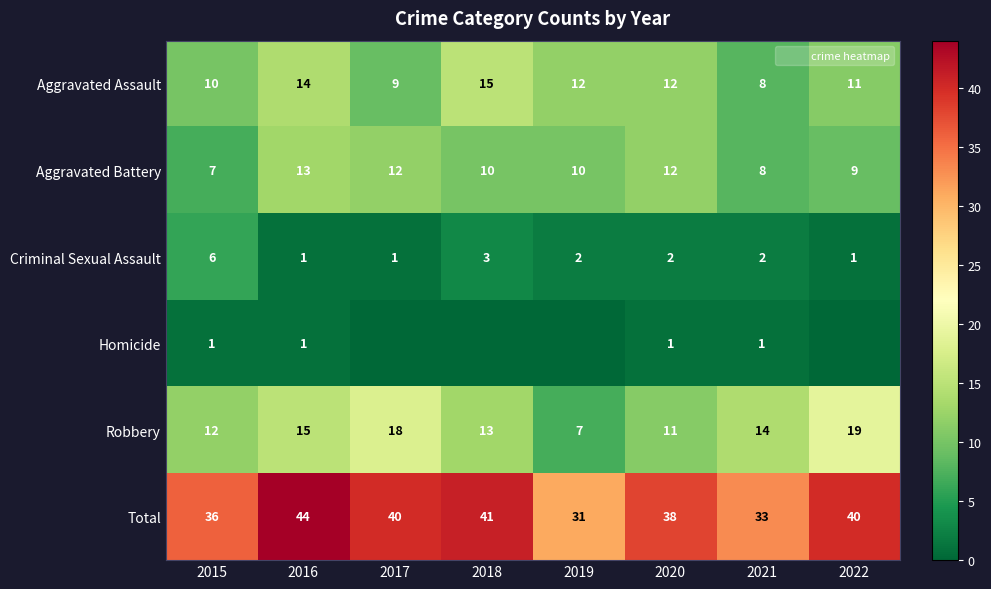

What is the maximum value shown in the chart?

44